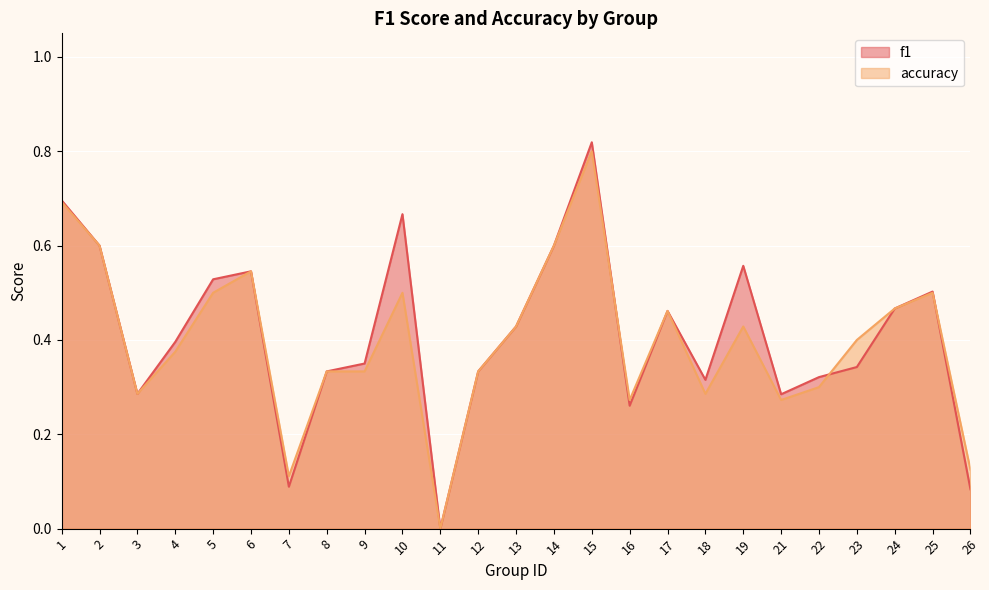

What is the difference between the accuracy values at 2 and 7?

0.5